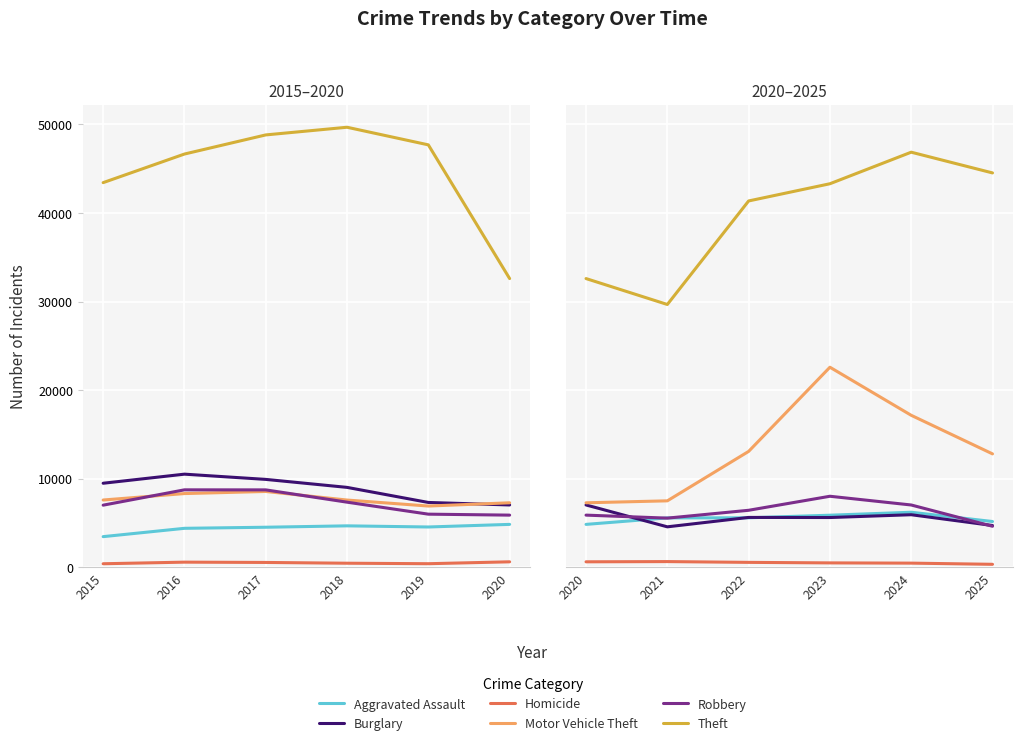

Which series has the largest total across all categories?

Theft